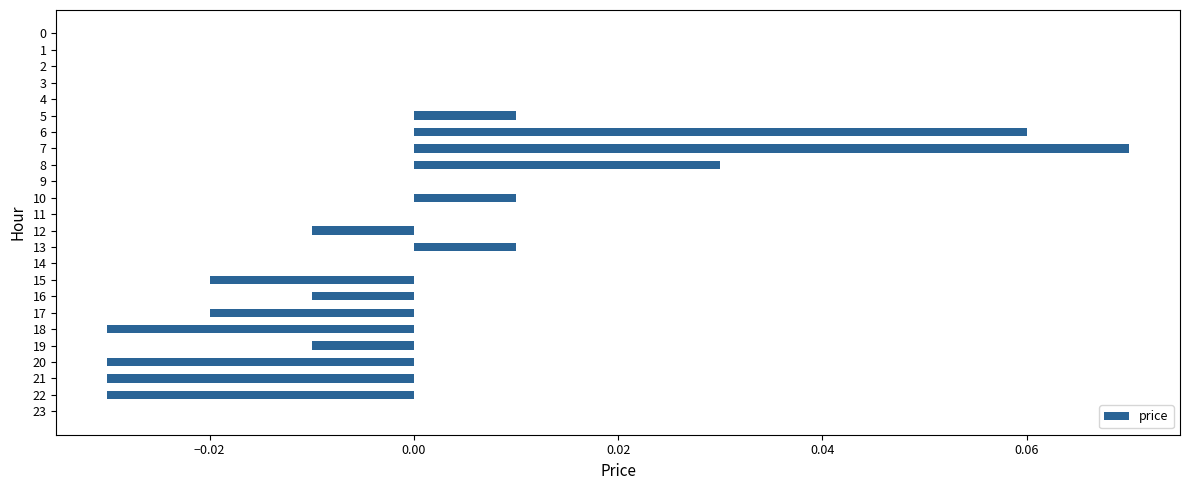

True or false: the data shows -0.0 at 15.

True